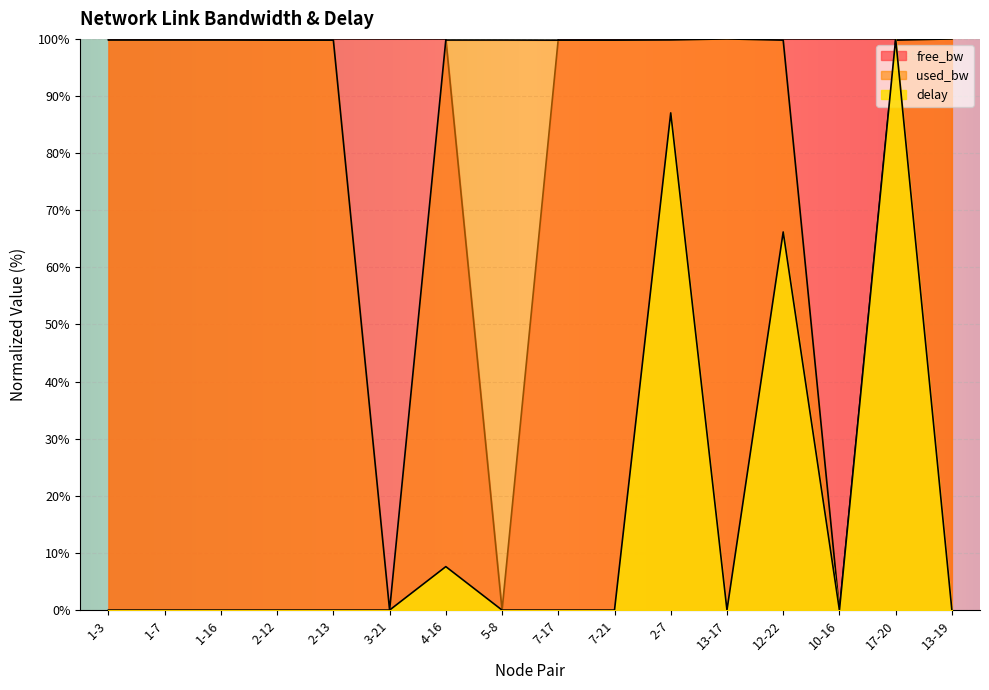

Which has a higher value, 3-21 or 1-3?

3-21